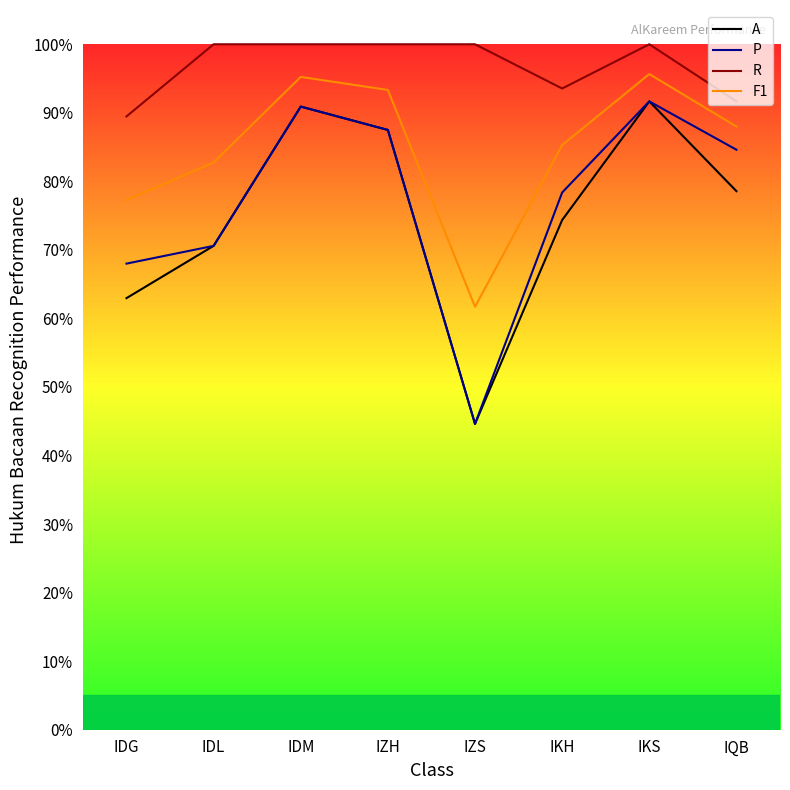

How many interior local peaks does the P series have?

2